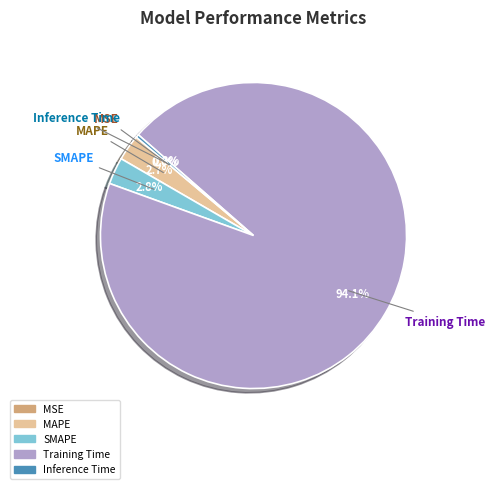

Is the sum of Inference Time and MAPE greater than half?

No